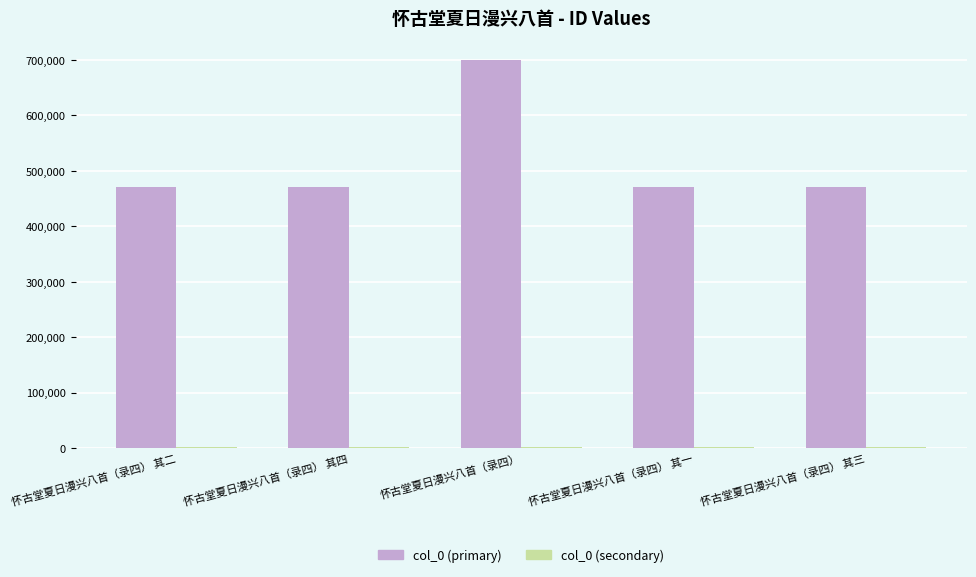

Is it true that col_0 (primary) equals 664346.6 at 怀古堂夏日漫兴八首（录四） 其二?

False